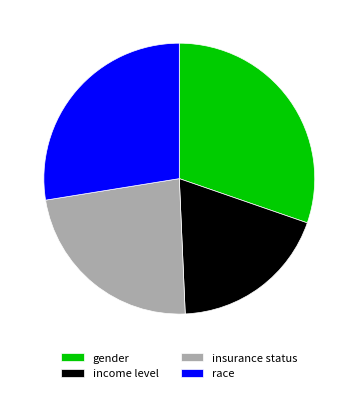

Combined, do insurance status and gender account for over 50%?

Yes